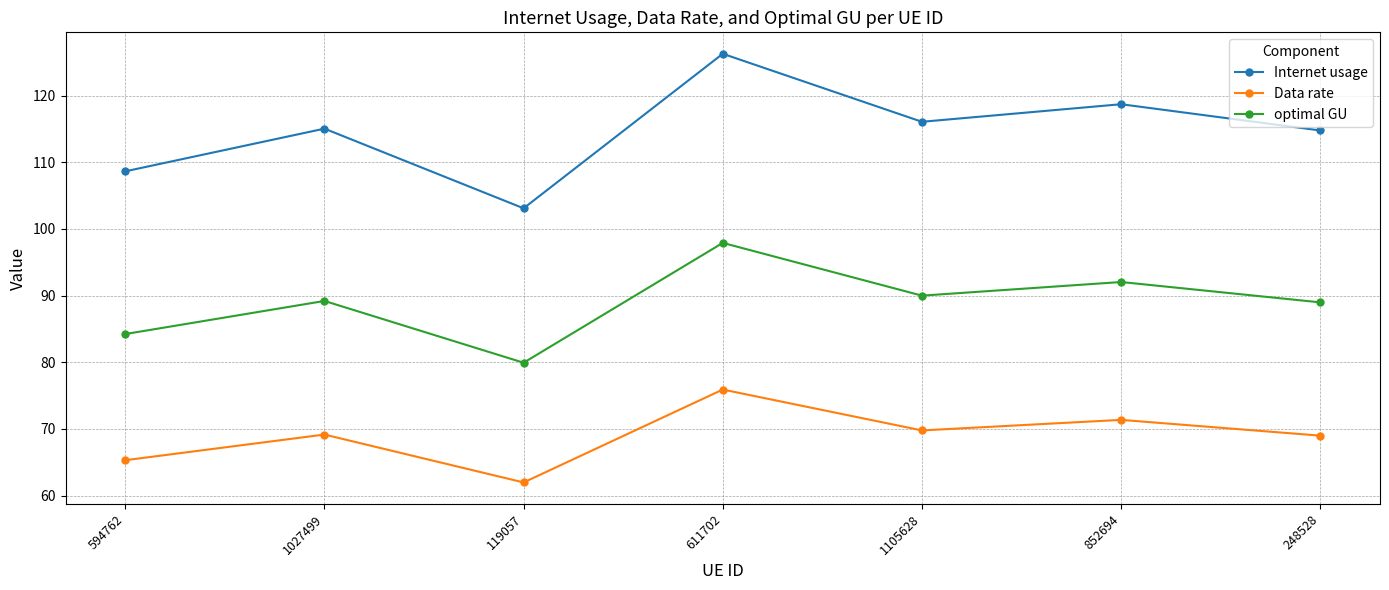

True or false: Data rate and Internet usage cross at least once.

False